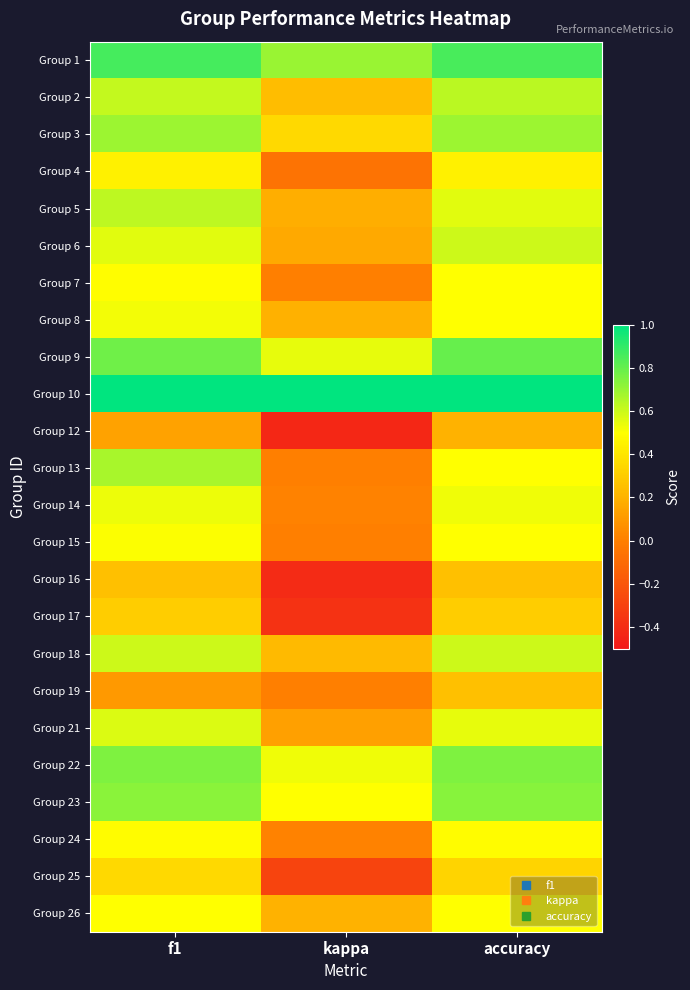

What is the spread (max minus min) of values at kappa?

1.4